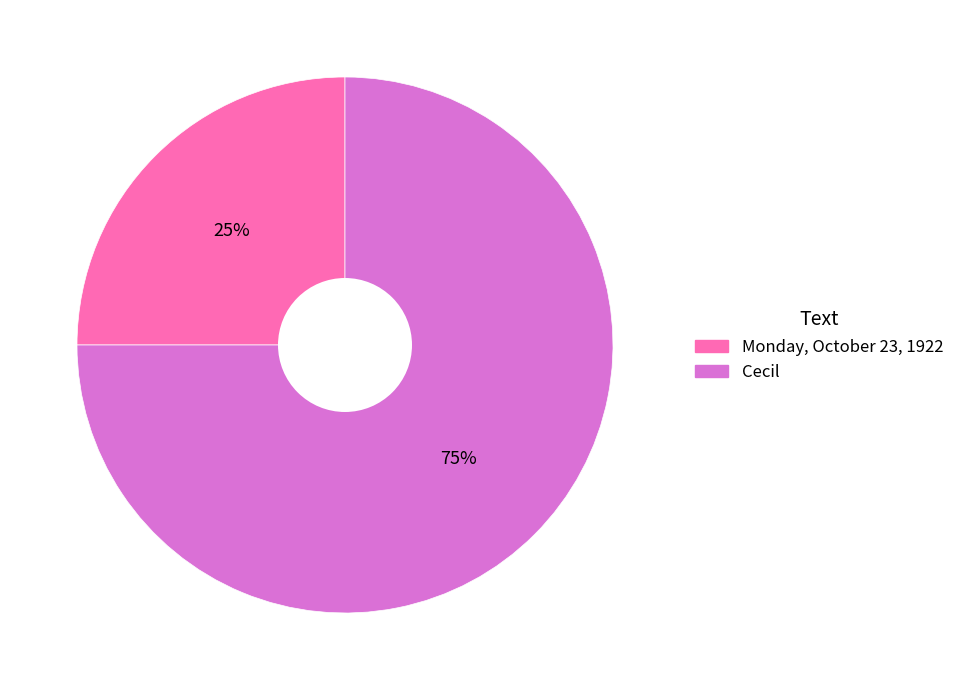

Do Monday, October 23, 1922 and Cecil together represent more than half of the pie?

Yes